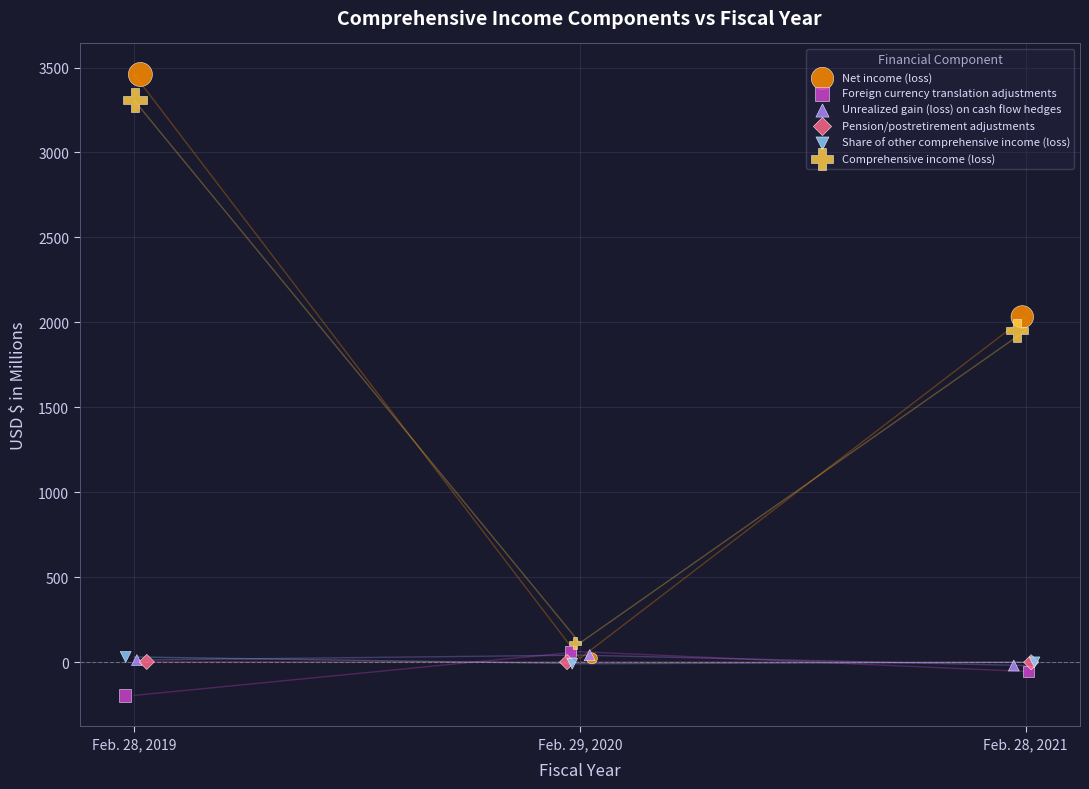

Which series contains the lowest Y value?

Foreign currency translation adjustments